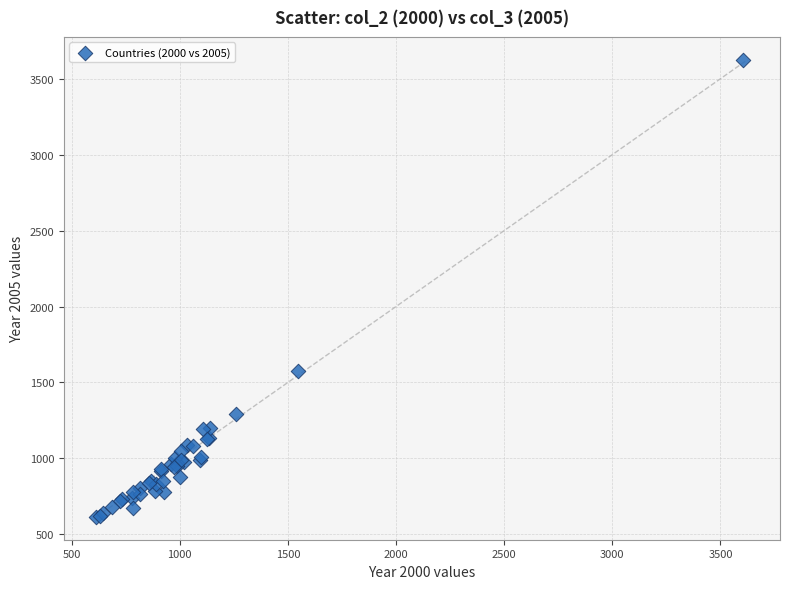

What Y value in the scatter plot is closest to 2120?

1573.1